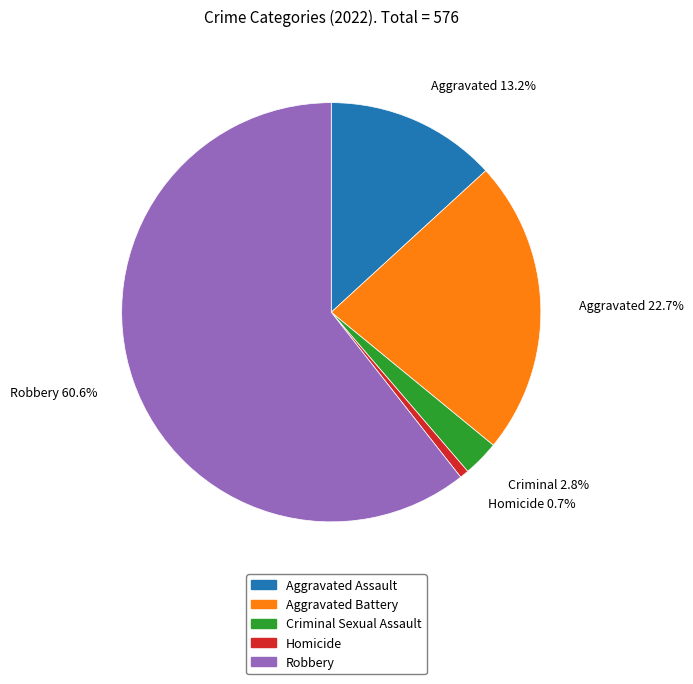

How many segments does this pie chart have?

5